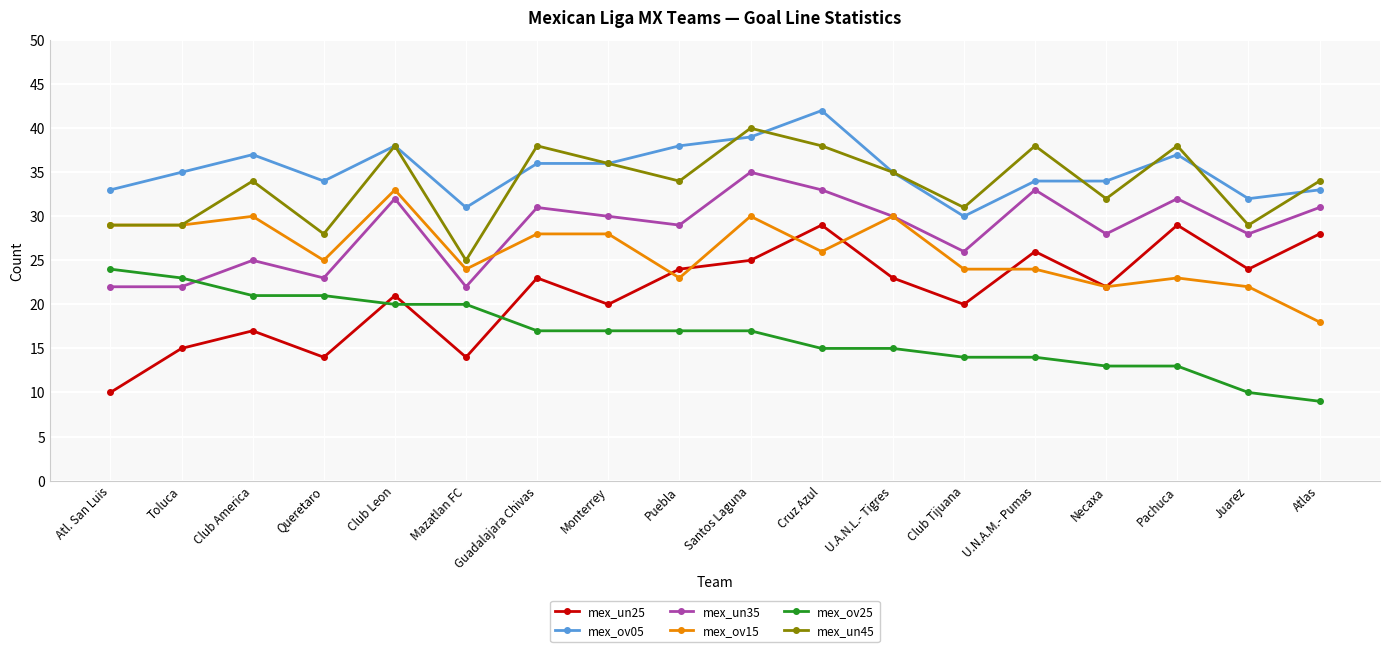

True or false: mex_ov25 and mex_ov05 intersect in this chart.

False